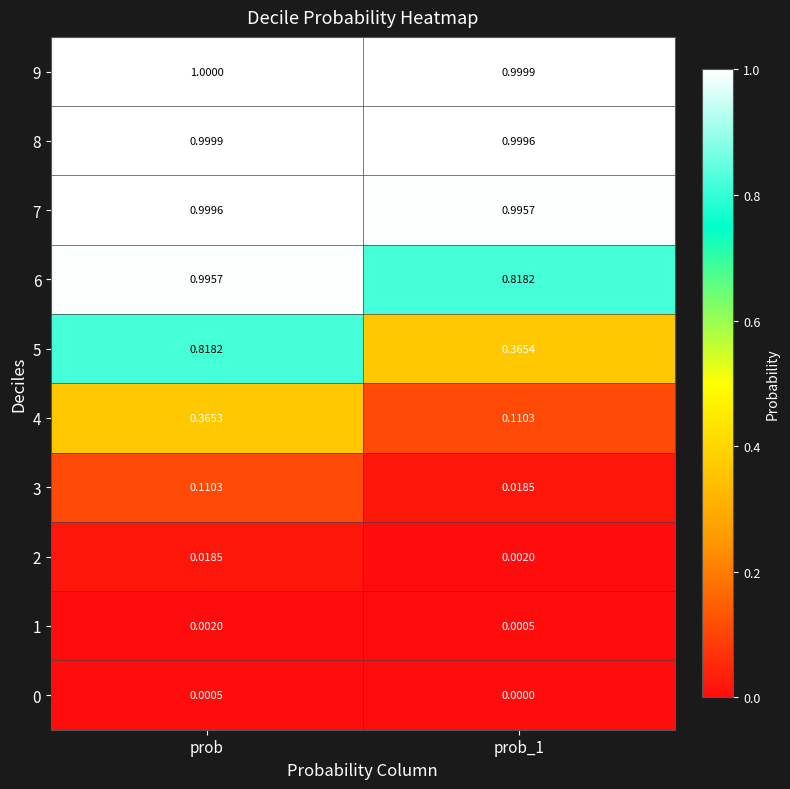

At which category is the sum across all series the highest?

prob